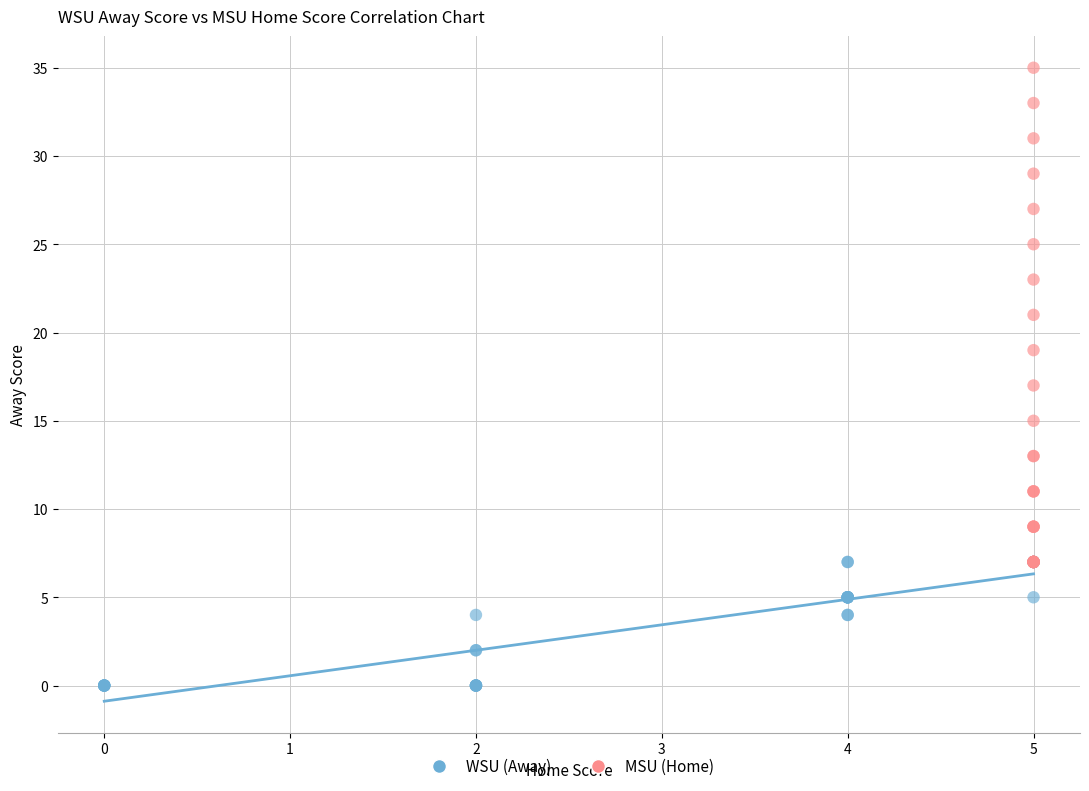

What are all the series names shown in the legend?

WSU (Away), MSU (Home)